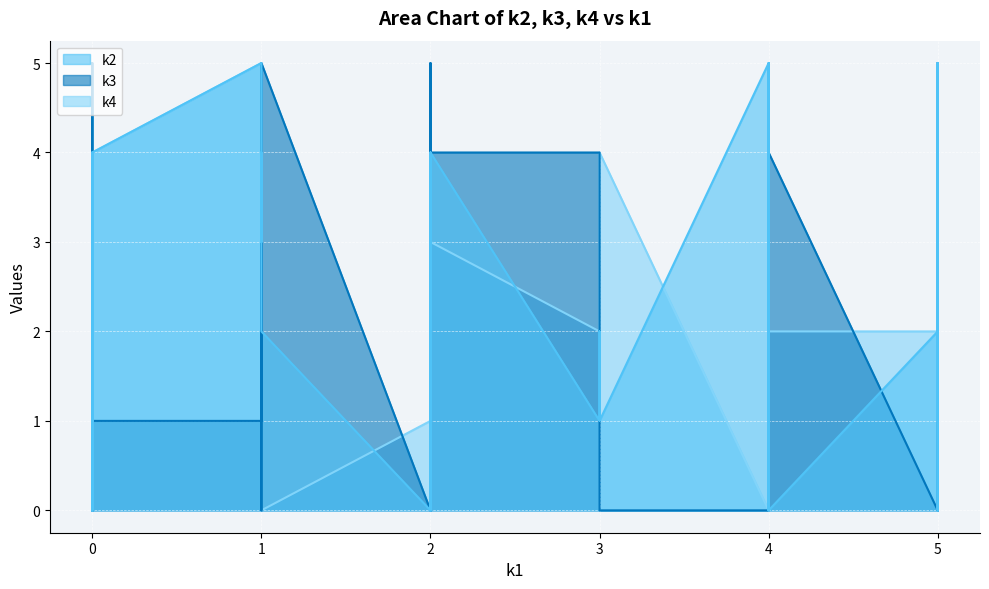

Is it true that k2 equals 2 at i12?

False